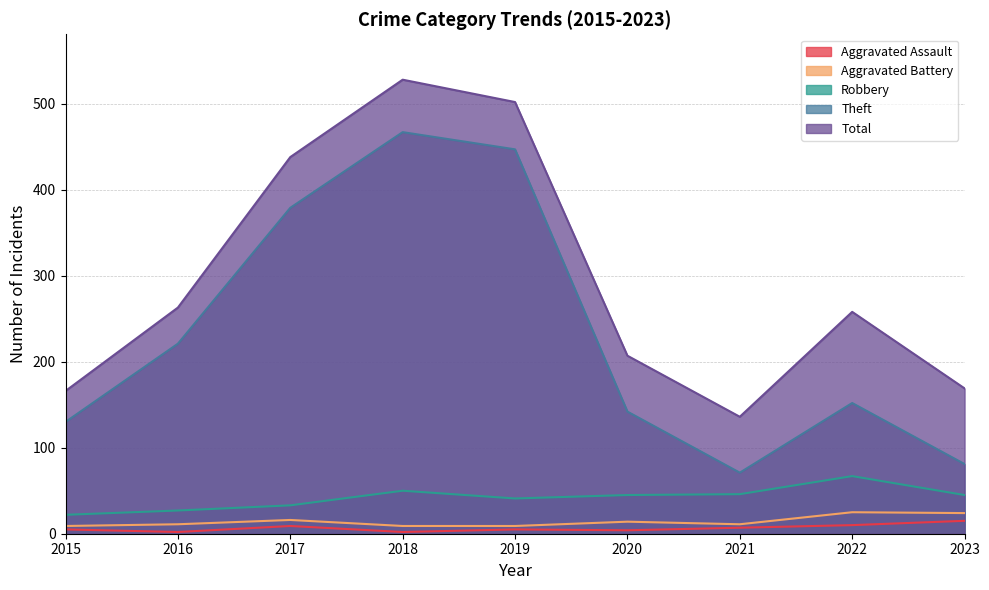

Which series changed the most between 2017 and 2020?

Theft